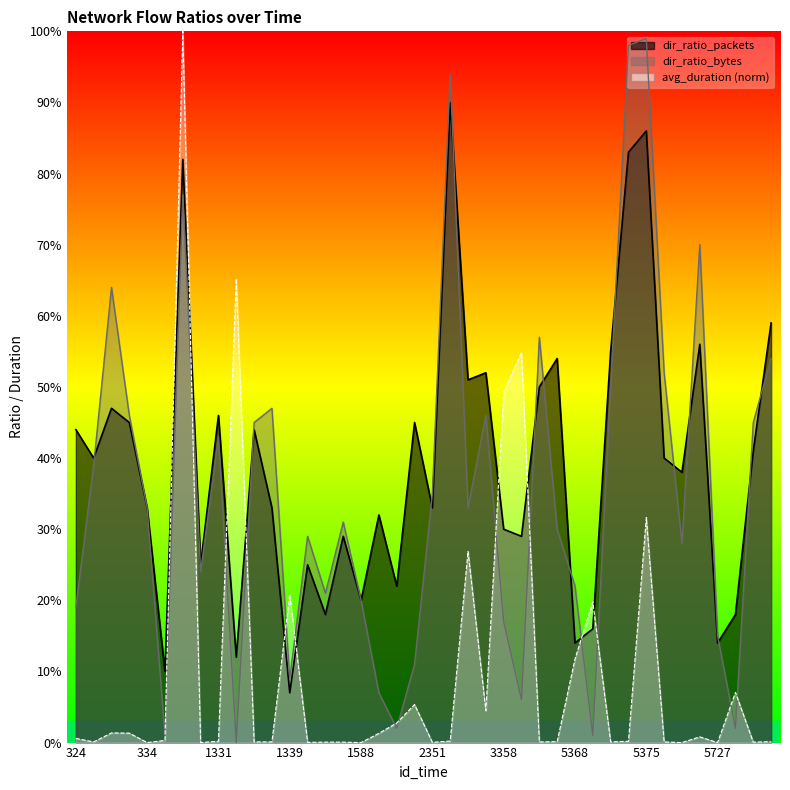

The value of avg_duration at 5727 is 0.0. True or false?

True